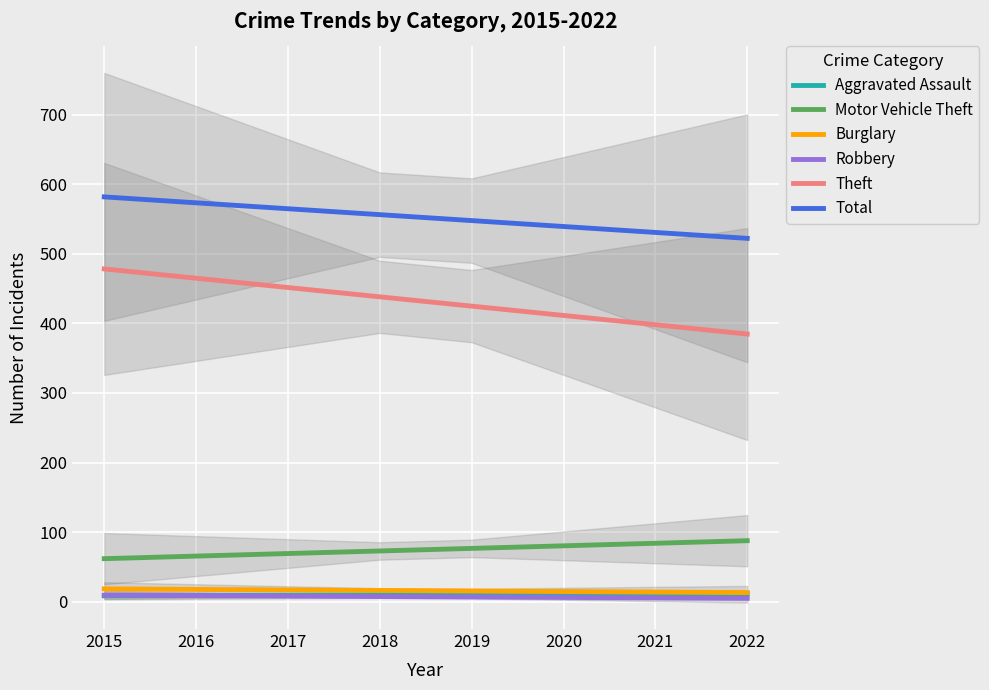

True or false: Motor Vehicle Theft has more than 2 points higher than both neighbors.

False